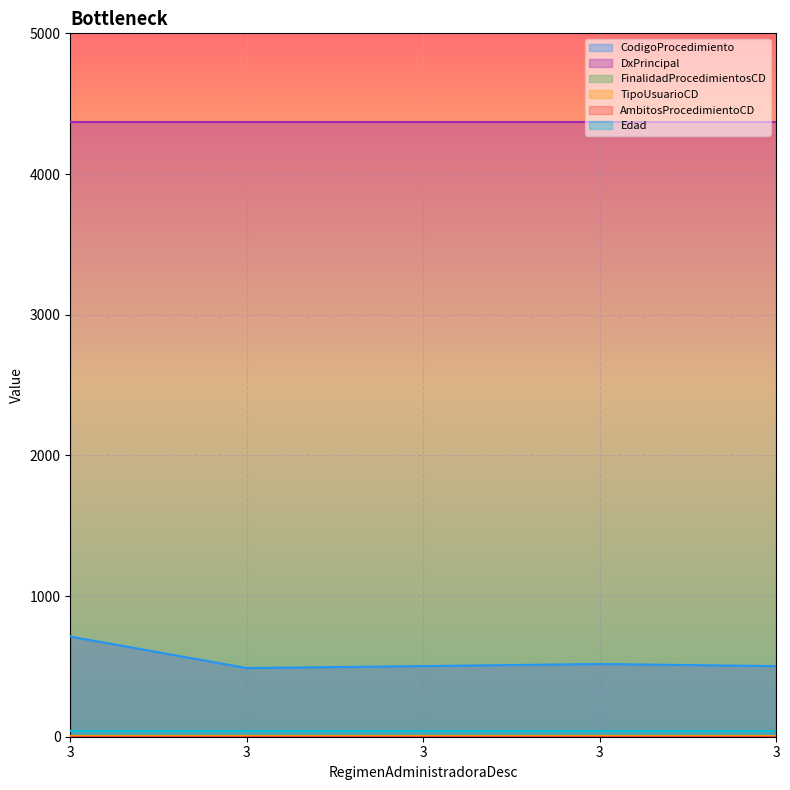

What is the value of the FinalidadProcedimientosCD point at the 3rd from the left?

2